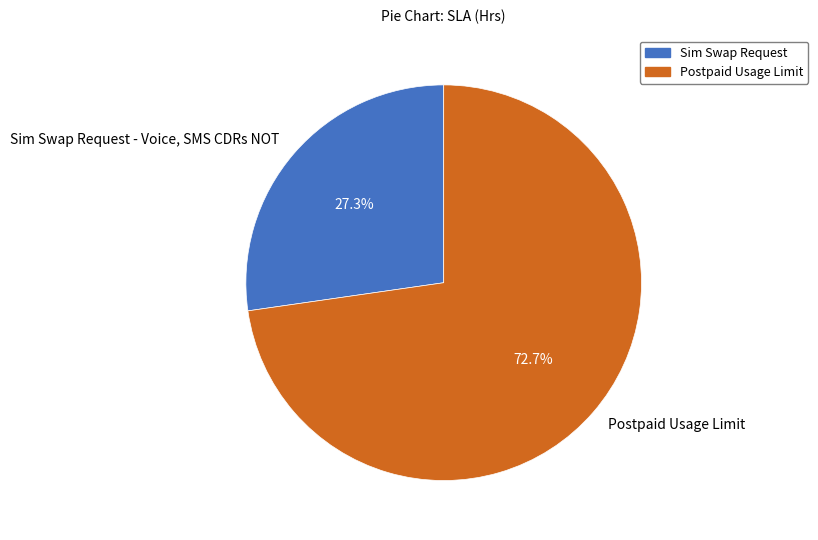

What is the largest slice in the pie chart?

Postpaid Usage Limit